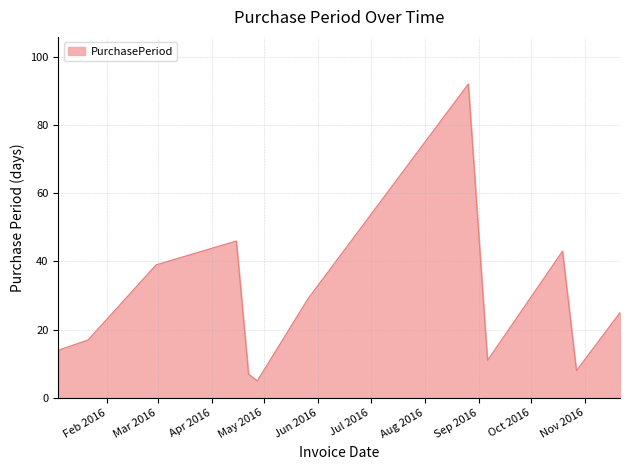

What is the minimum value shown in the chart?

5